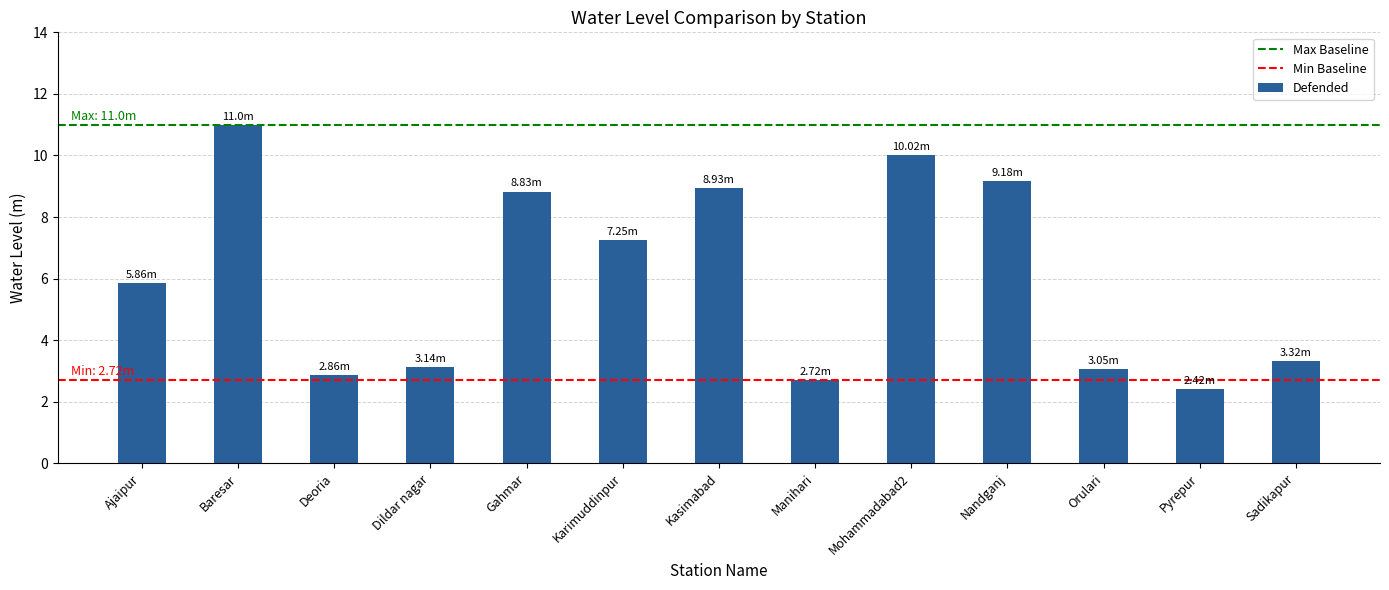

What is the sum of all values?

78.6